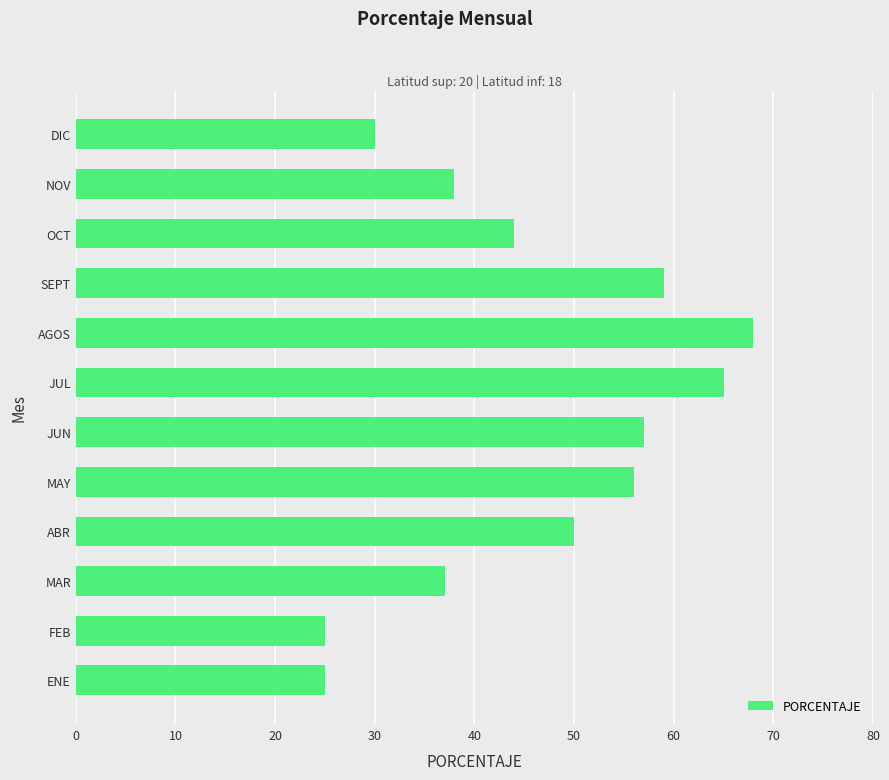

What is the difference between the maximum and minimum values?

43